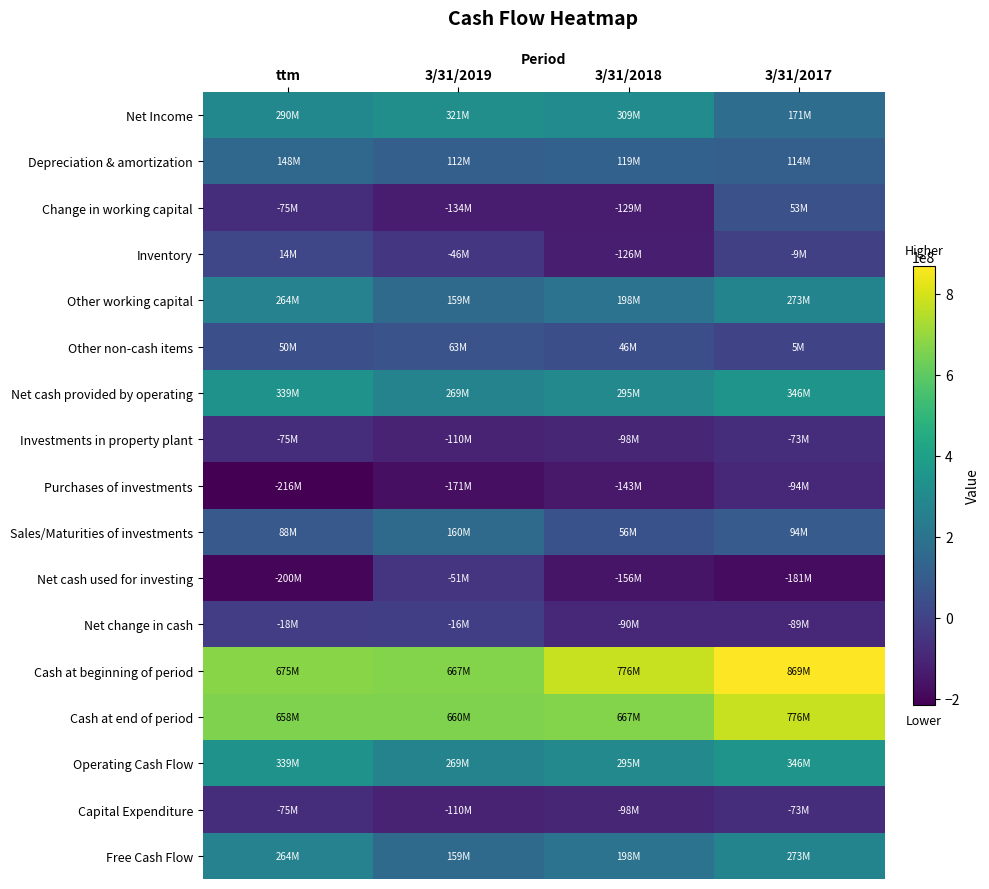

Reading right to left, transcribe all the data shown in this chart.

Net Income: 3/31/2017=170889000	3/31/2018=308521000	3/31/2019=320523000	ttm=290076000
Depreciation & amortization: 3/31/2017=114266000	3/31/2018=118907000	3/31/2019=111838000	ttm=147635000
Change in working capital: 3/31/2017=53430000	3/31/2018=-128547000	3/31/2019=-134138000	ttm=-75498000
Inventory: 3/31/2017=-8866000	3/31/2018=-126008000	3/31/2019=-46038000	ttm=13719000
Other working capital: 3/31/2017=272784000	3/31/2018=197502000	3/31/2019=158855000	ttm=263980000
Other non-cash items: 3/31/2017=5380000	3/31/2018=45733000	3/31/2019=63479000	ttm=49974000
Net cash provided by operating: 3/31/2017=345788000	3/31/2018=295264000	3/31/2019=268883000	ttm=338927000
Investments in property plant: 3/31/2017=-73004000	3/31/2018=-97762000	3/31/2019=-110028000	ttm=-74947000
Purchases of investments: 3/31/2017=-94494000	3/31/2018=-142785000	3/31/2019=-170566000	ttm=-216009000
Sales/Maturities of investments: 3/31/2017=93598000	3/31/2018=56203000	3/31/2019=160233000	ttm=88049000
Net cash used for investing: 3/31/2017=-180673000	3/31/2018=-155766000	3/31/2019=-51317000	ttm=-199506000
Net change in cash: 3/31/2017=-89333000	3/31/2018=-90112000	3/31/2019=-15630000	ttm=-18136000
Cash at beginning of period: 3/31/2017=868755000	3/31/2018=776464000	3/31/2019=667152000	ttm=675136000
Cash at end of period: 3/31/2017=776464000	3/31/2018=667152000	3/31/2019=660359000	ttm=657501000
Operating Cash Flow: 3/31/2017=345788000	3/31/2018=295264000	3/31/2019=268883000	ttm=338927000
Capital Expenditure: 3/31/2017=-73004000	3/31/2018=-97762000	3/31/2019=-110028000	ttm=-74947000
Free Cash Flow: 3/31/2017=272784000	3/31/2018=197502000	3/31/2019=158855000	ttm=263980000